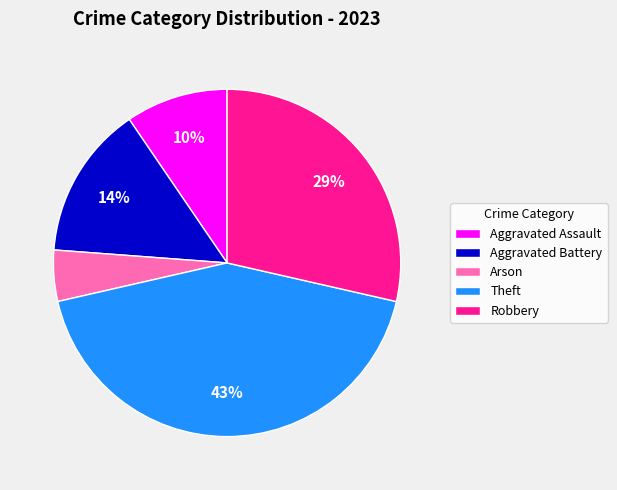

What percentage is the Aggravated Assault slice, to the nearest percent?

10%